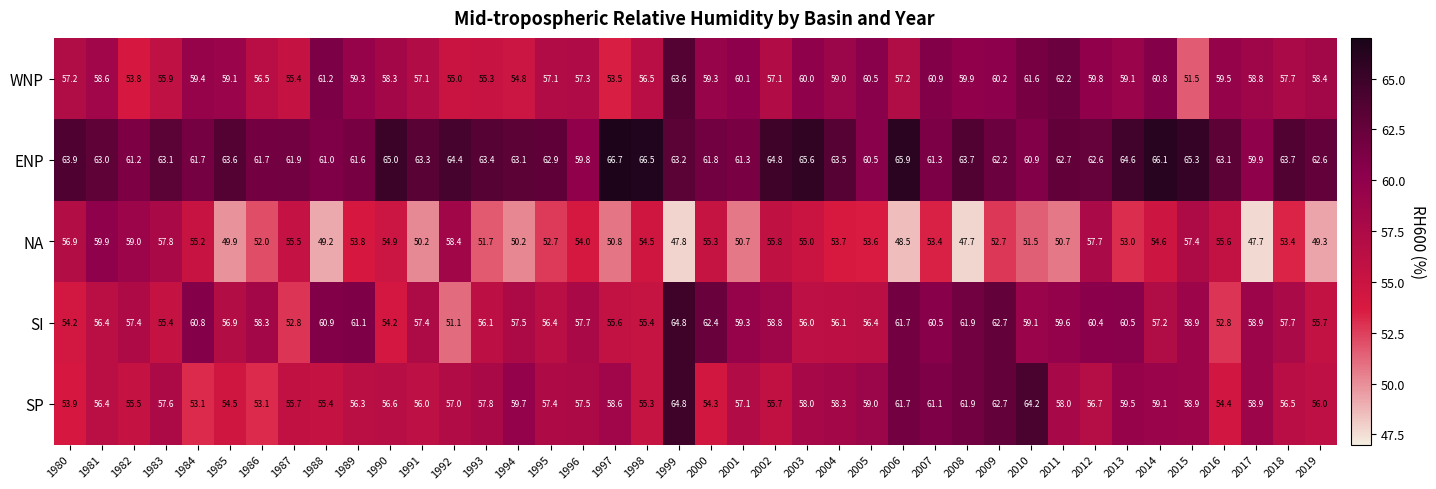

Which series has the largest total across all categories?

ENP